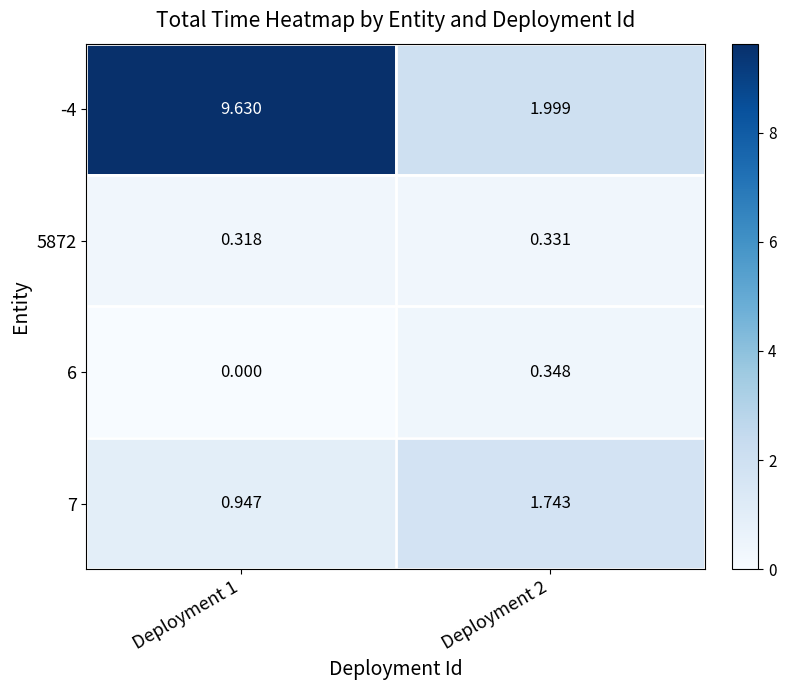

Which series has the widest spread of values?

-4